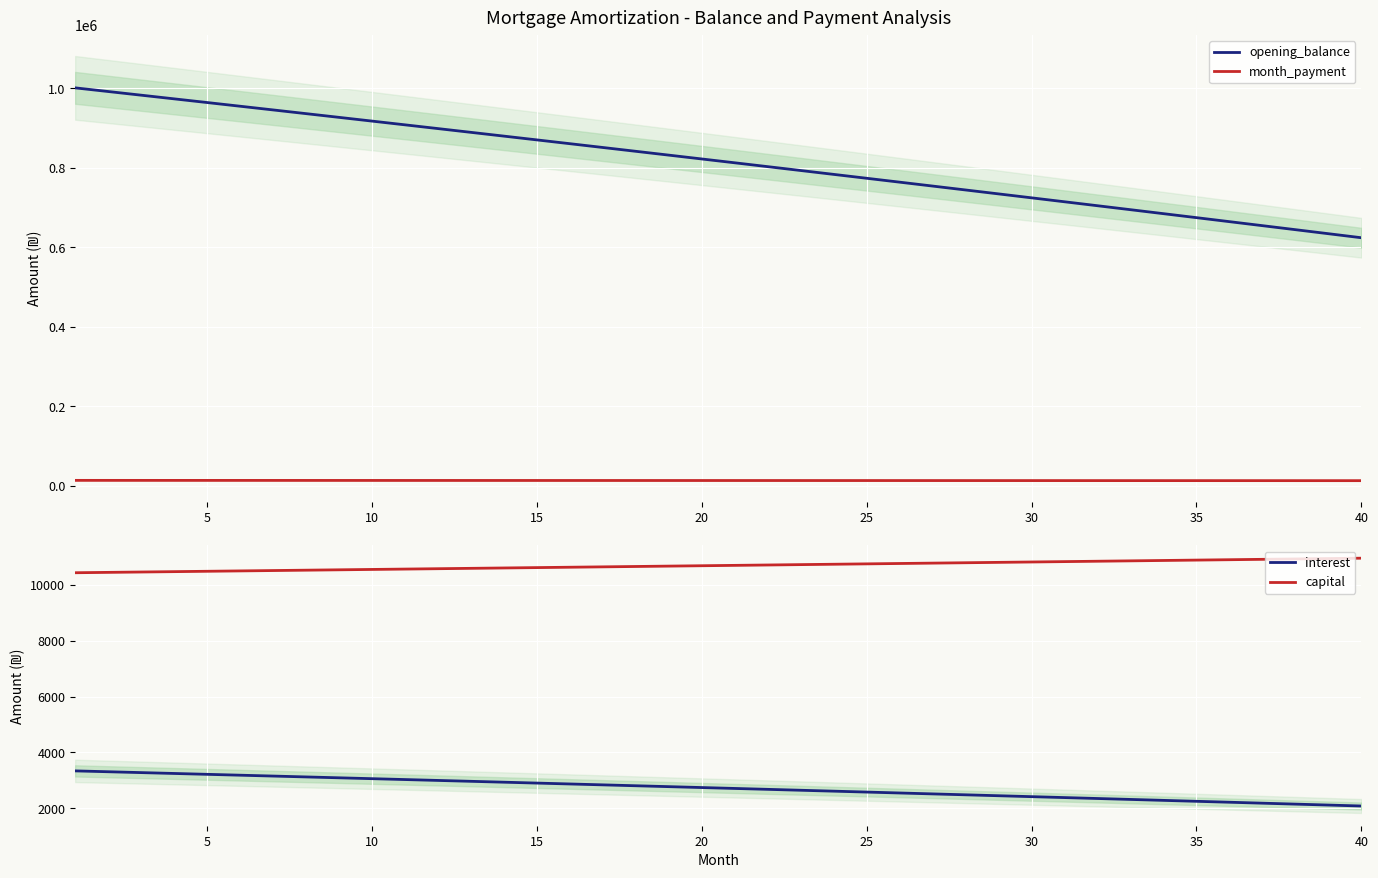

True or false: opening_balance and month_payment intersect in this chart.

False